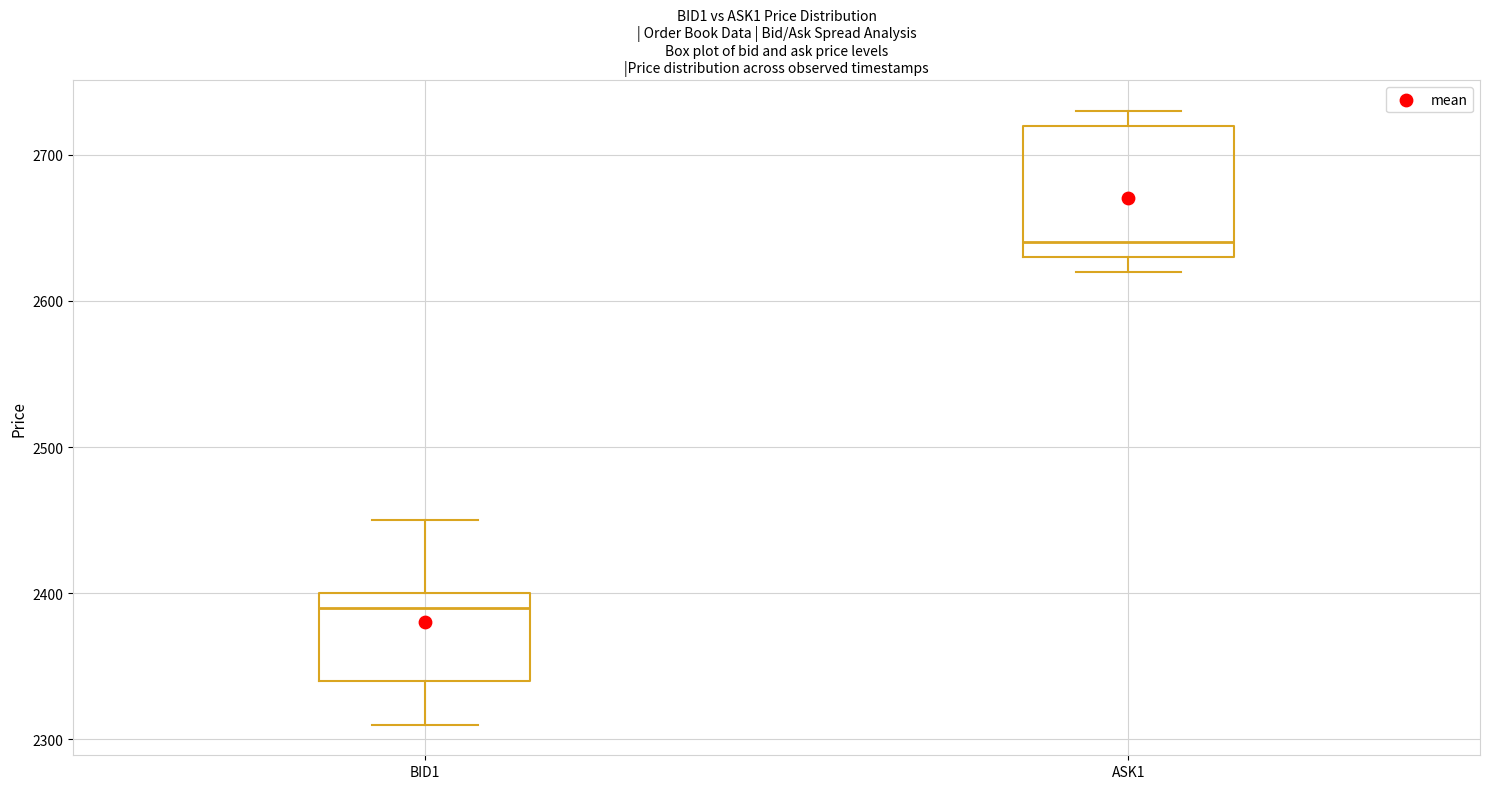

Which box's median line is the lowest?

BID1